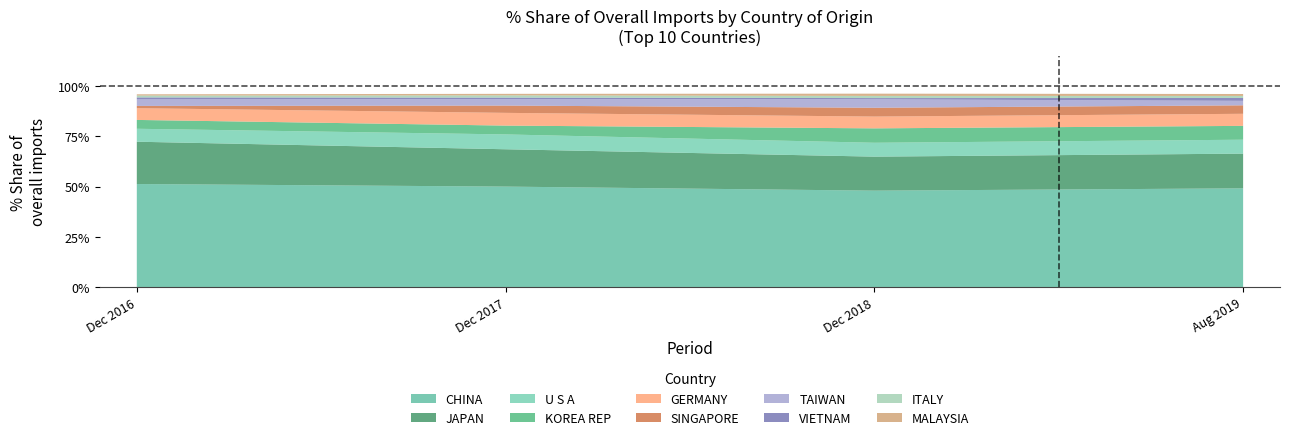

Reading right to left, extract all data points from this chart.

201612_% Share: MALAYSIA=0.6	ITALY=0.9	VIETNAM=1.0	TAIWAN=3.3	SINGAPORE=1.1	GERMANY=5.8	KOREA REP=4.4	U S A=6.4	JAPAN=21.0	CHINA=51.3
201712_% Share: MALAYSIA=0.8	ITALY=1.1	VIETNAM=0.7	TAIWAN=3.2	SINGAPORE=3.6	GERMANY=6.3	KOREA REP=4.4	U S A=7.4	JAPAN=18.6	CHINA=50.0
201812_% Share: MALAYSIA=1.1	ITALY=1.1	VIETNAM=0.6	TAIWAN=4.2	SINGAPORE=4.4	GERMANY=5.9	KOREA REP=7.2	U S A=6.9	JAPAN=16.9	CHINA=48.0
201908_% Share: MALAYSIA=1.0	ITALY=1.0	VIETNAM=1.4	TAIWAN=2.2	SINGAPORE=4.2	GERMANY=6.0	KOREA REP=6.9	U S A=6.9	JAPAN=17.3	CHINA=49.2